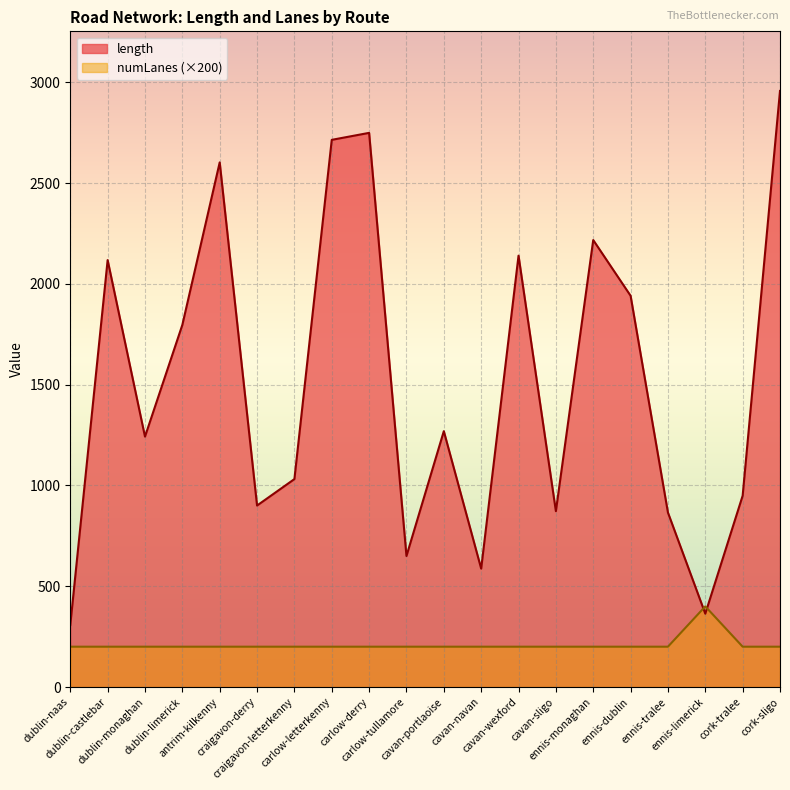

List the series in order of their peak value, lowest first.

numLanes (×200), length